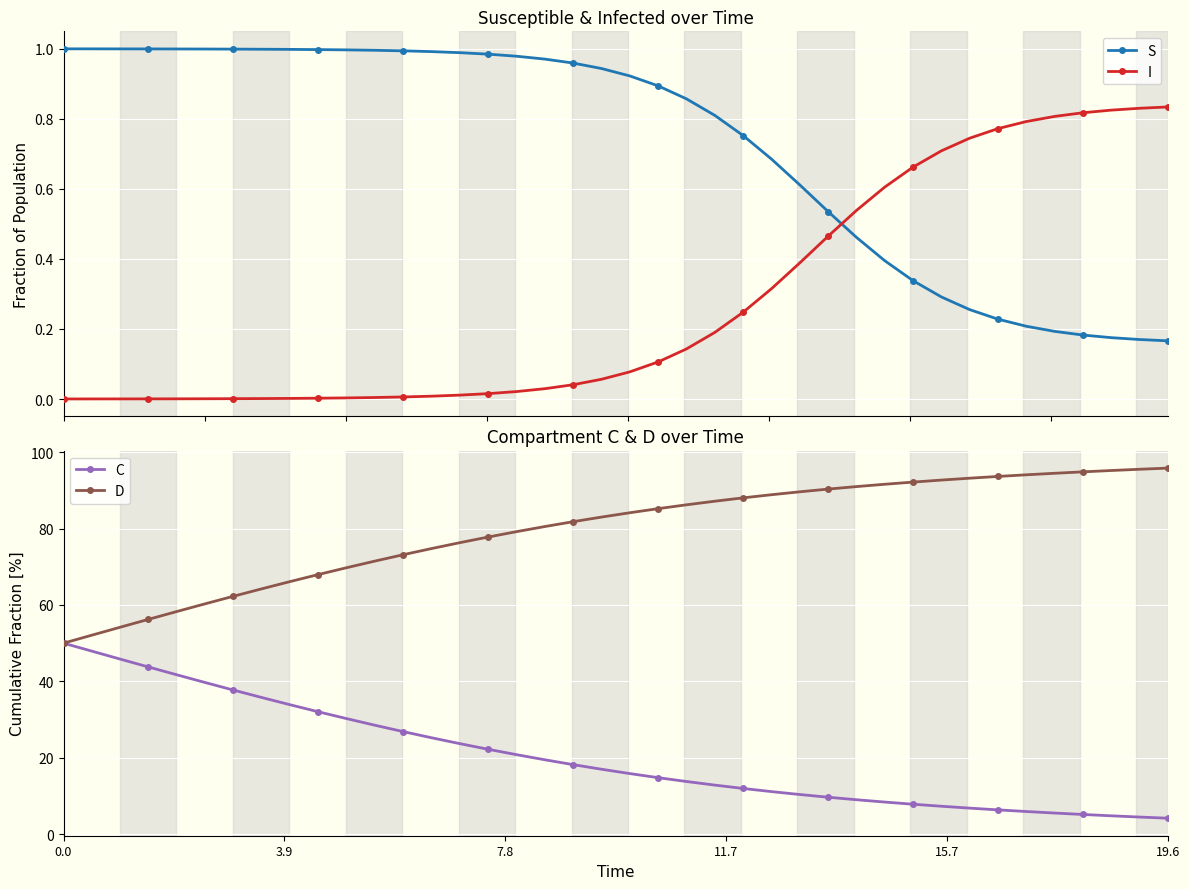

How many times do I and S cross each other?

1